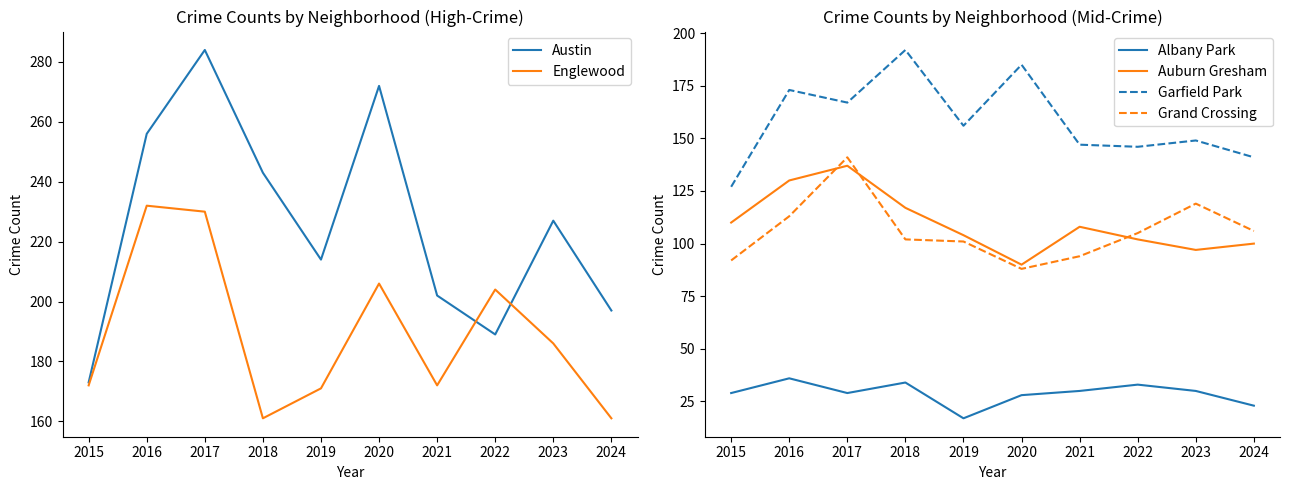

True or false: Englewood and Auburn Gresham cross at least once.

False